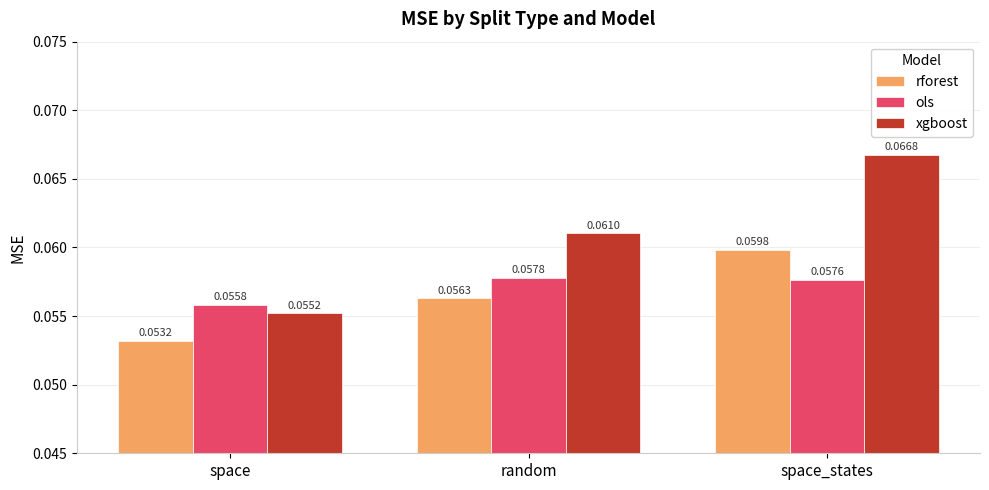

At how many categories does at least one series exceed 0?

3